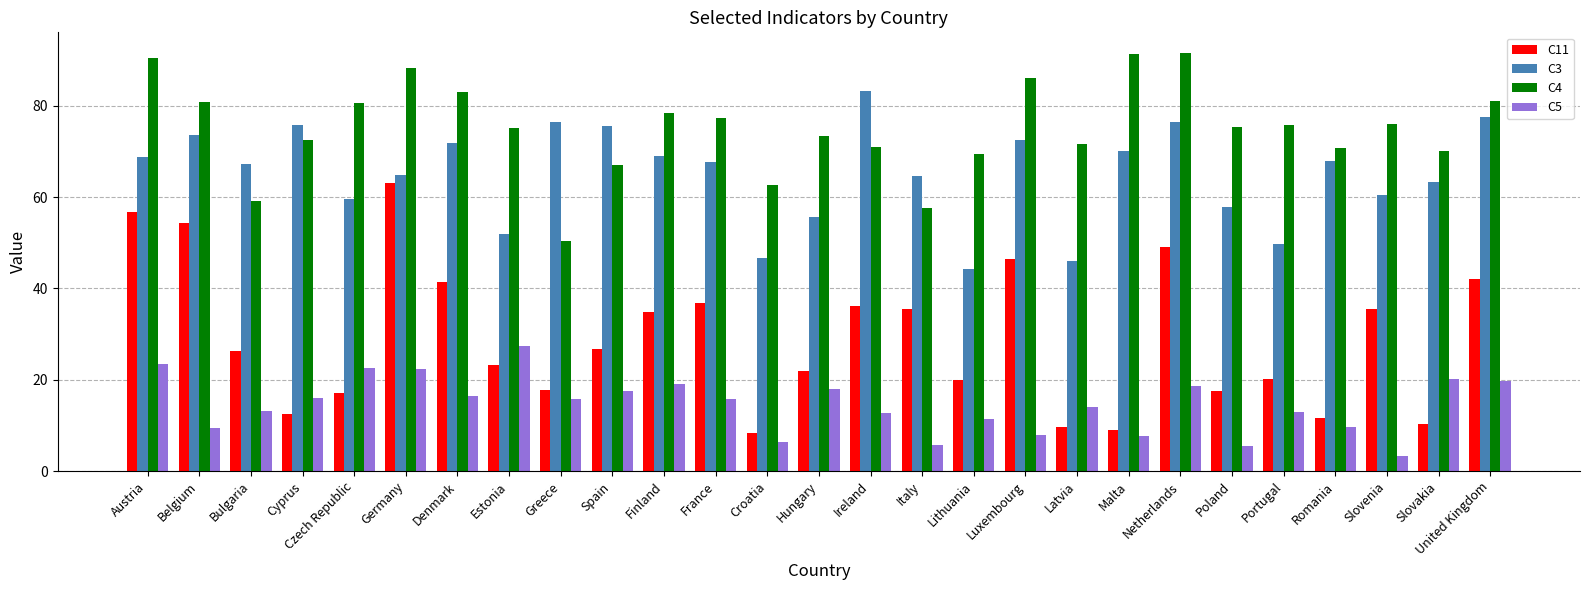

What is the sum of all C11 values?

783.9